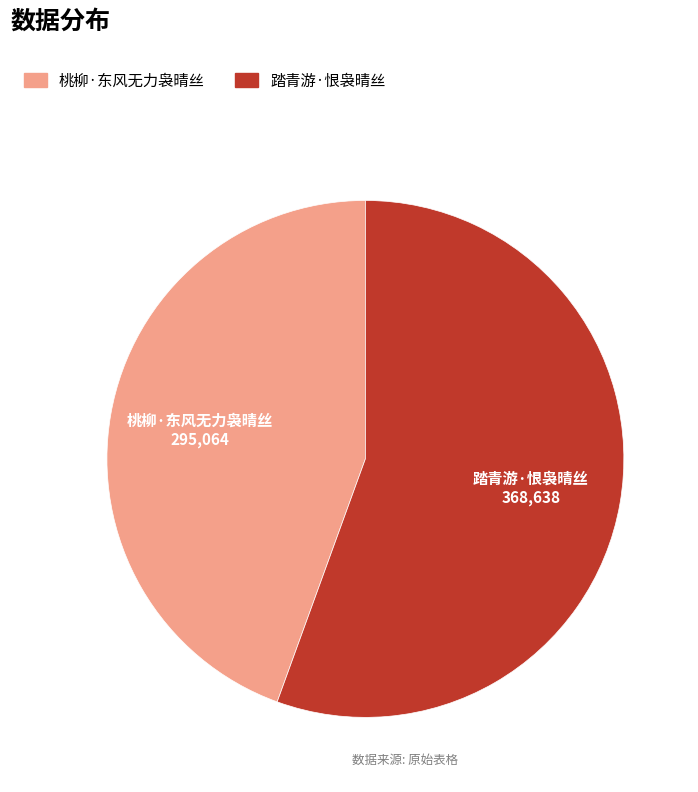

True or false: 踏青游·恨袅晴丝 accounts for 56% of the total.

True